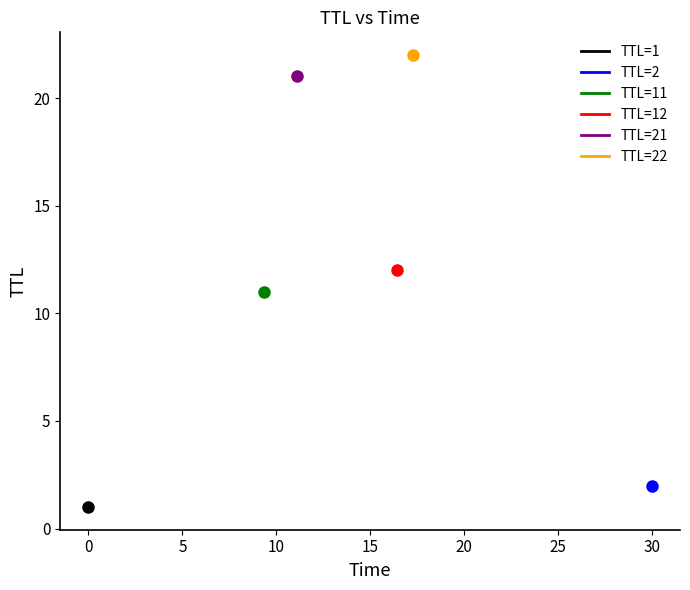

What position from the right is 30.000350387228536?

1